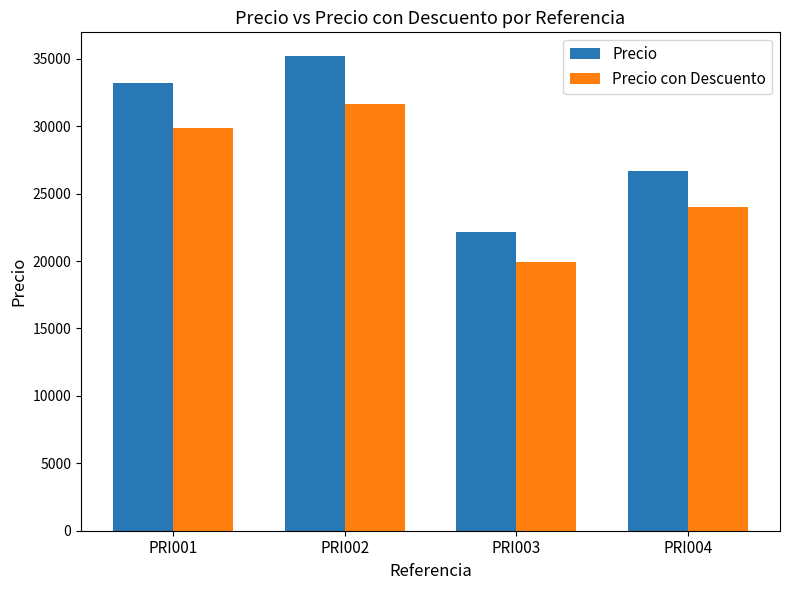

Which series changed the most between PRI001 and PRI002?

Precio